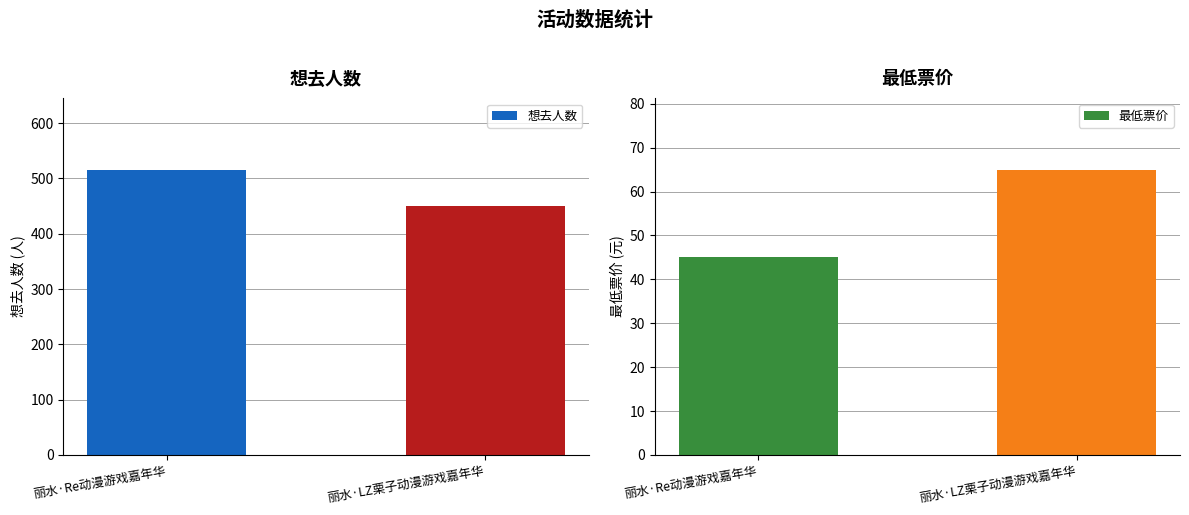

What is the total value across all series at 丽水·Re动漫游戏嘉年华?

561